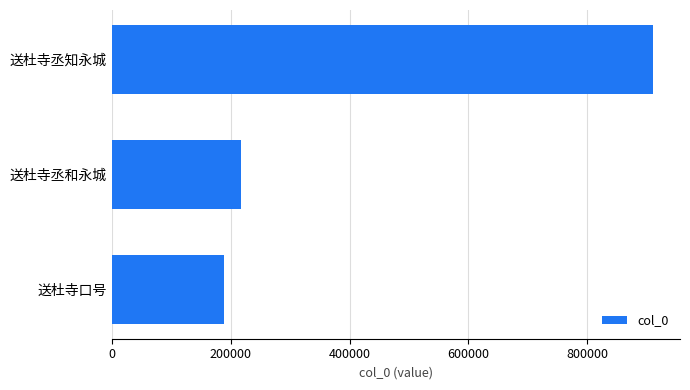

At which category does the chart reach its minimum across all series?

送杜寺口号